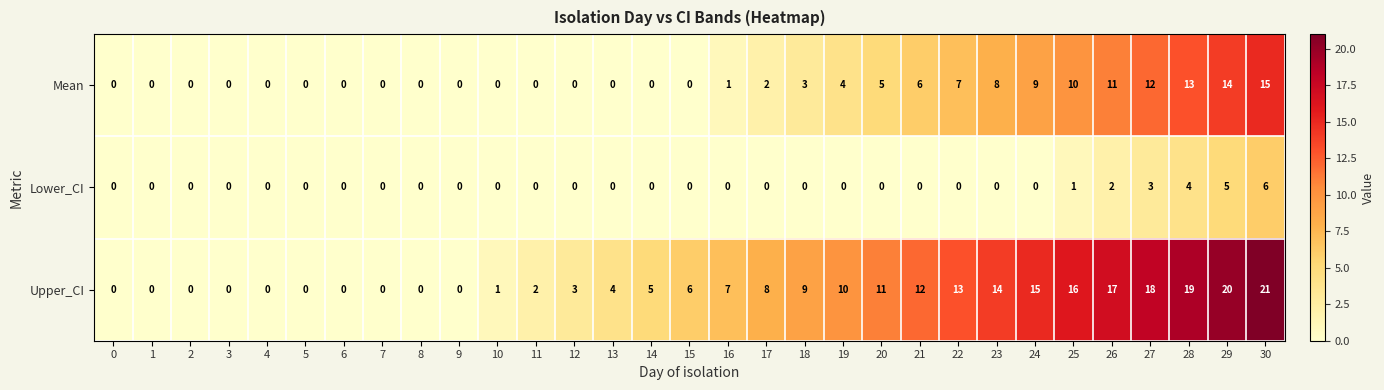

What is the sum of all Lower_CI values?

21